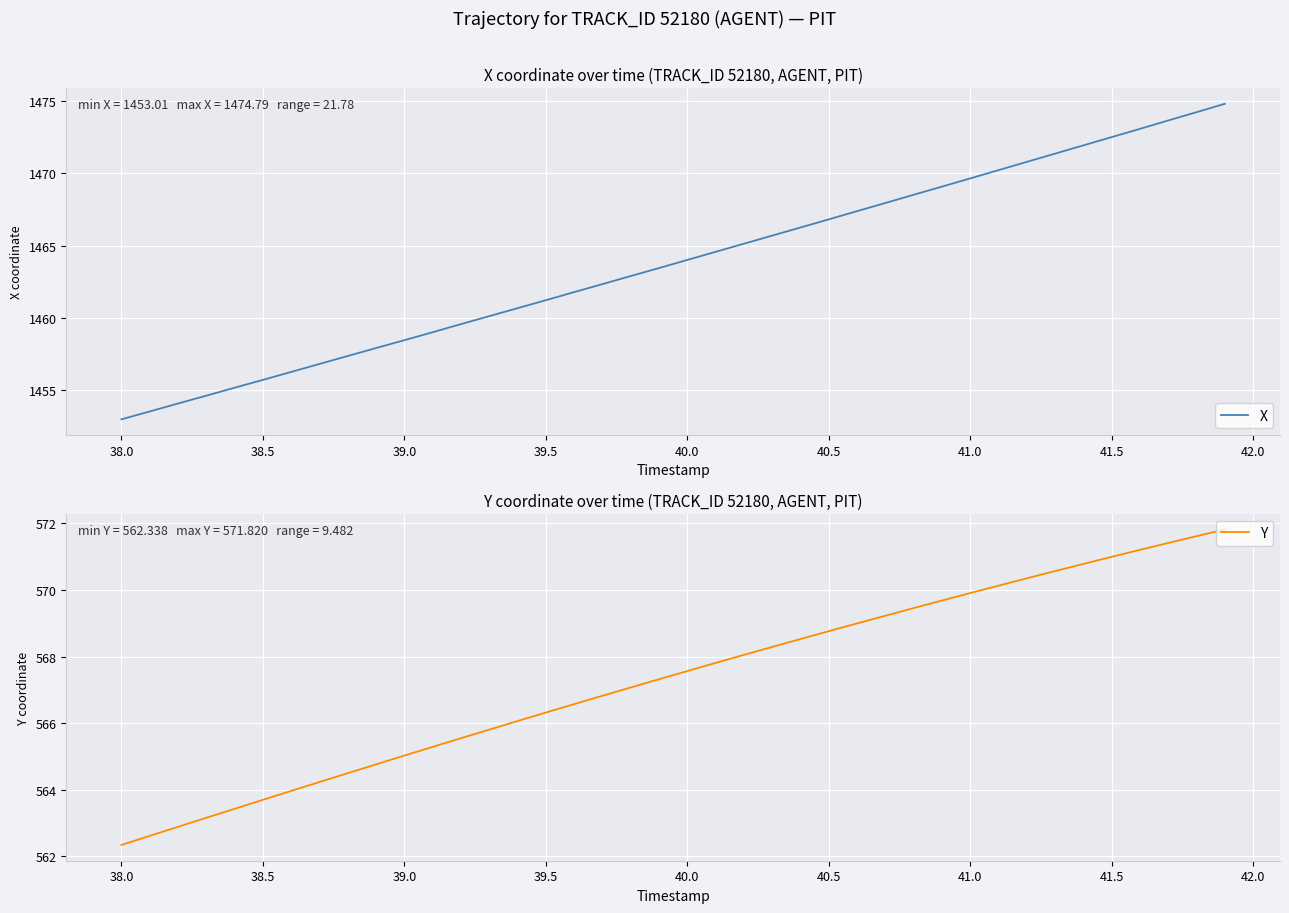

The Y series shows 565.0 at 39.0. True or false?

True